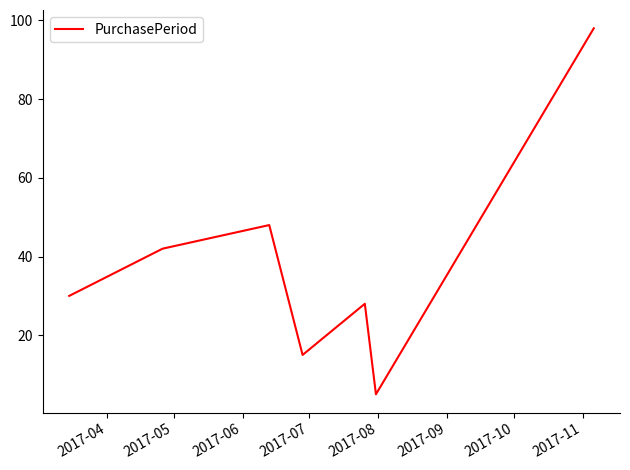

How many interior local peaks (higher than both neighbors) does the data have?

2